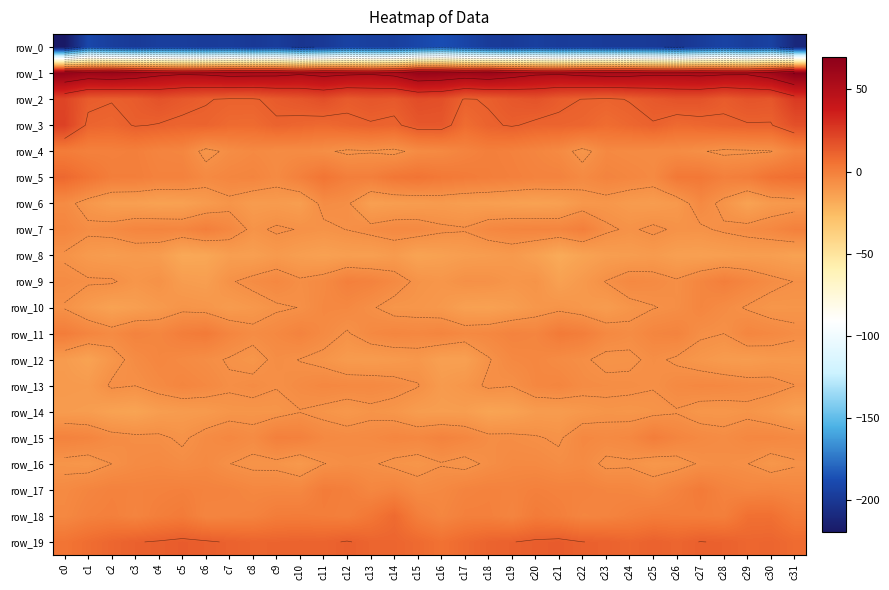

Is the value of row_8 at c29 greater than the value of row_15 at c8?

No